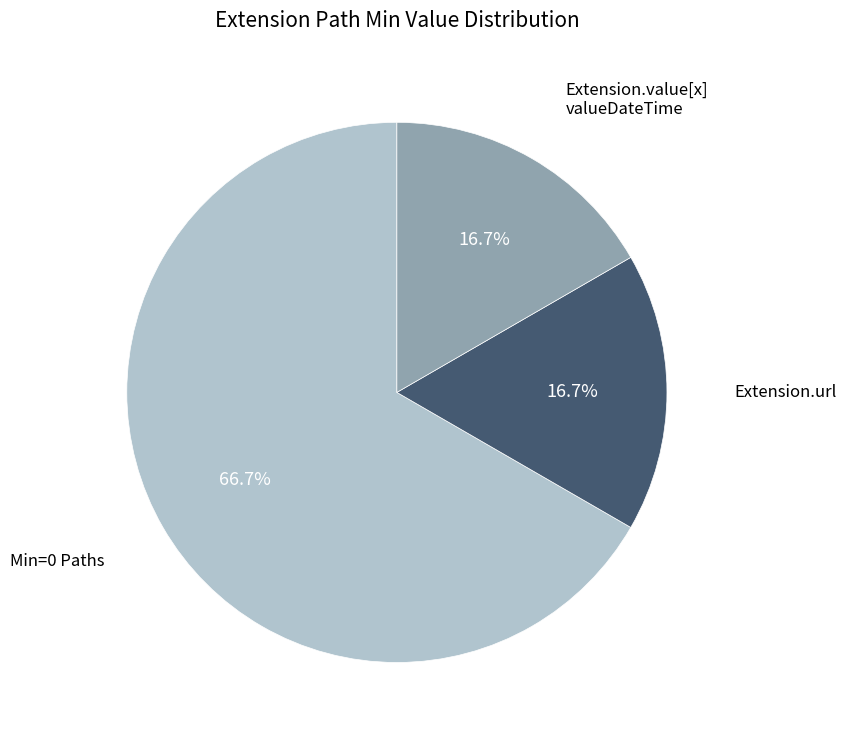

Is there a majority slice in this chart?

Yes